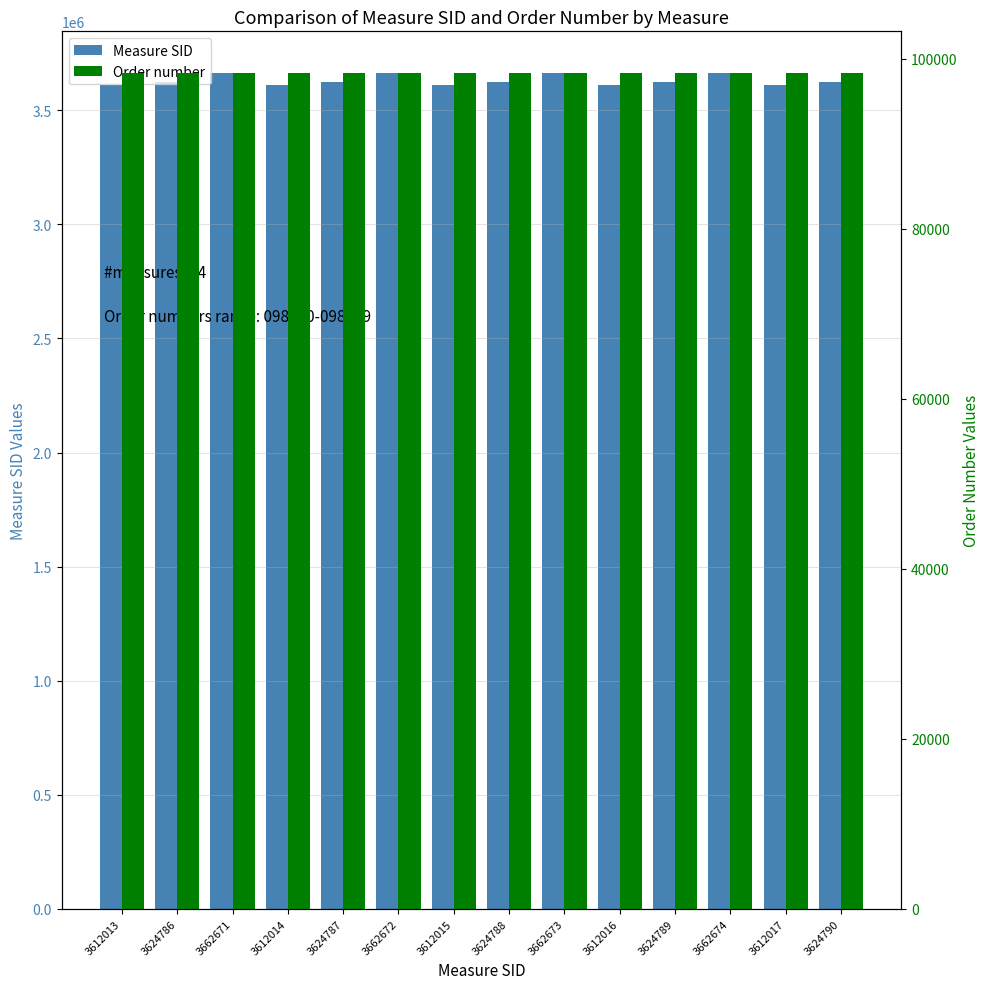

What is the smallest value displayed?

98304